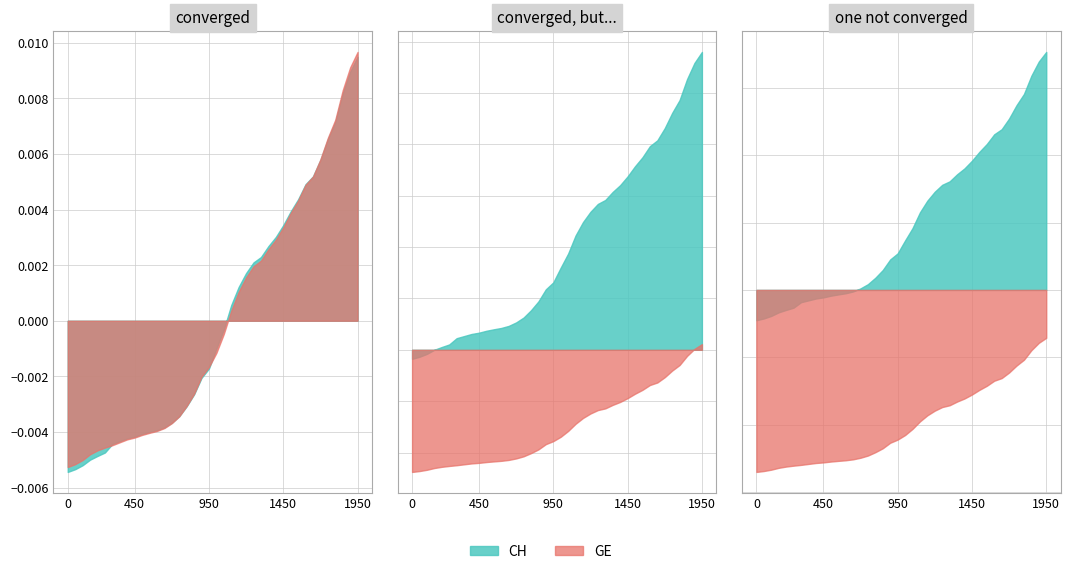

Is it true that GE equals 5272 at 2020-03-31?

False